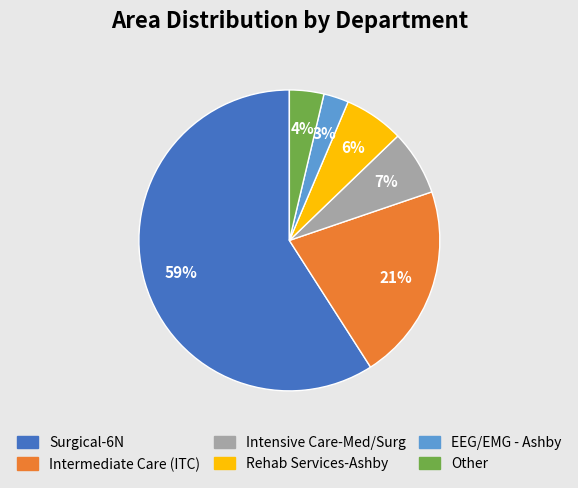

To the nearest percent, what is the difference between the largest and smallest slice percentages?

56%